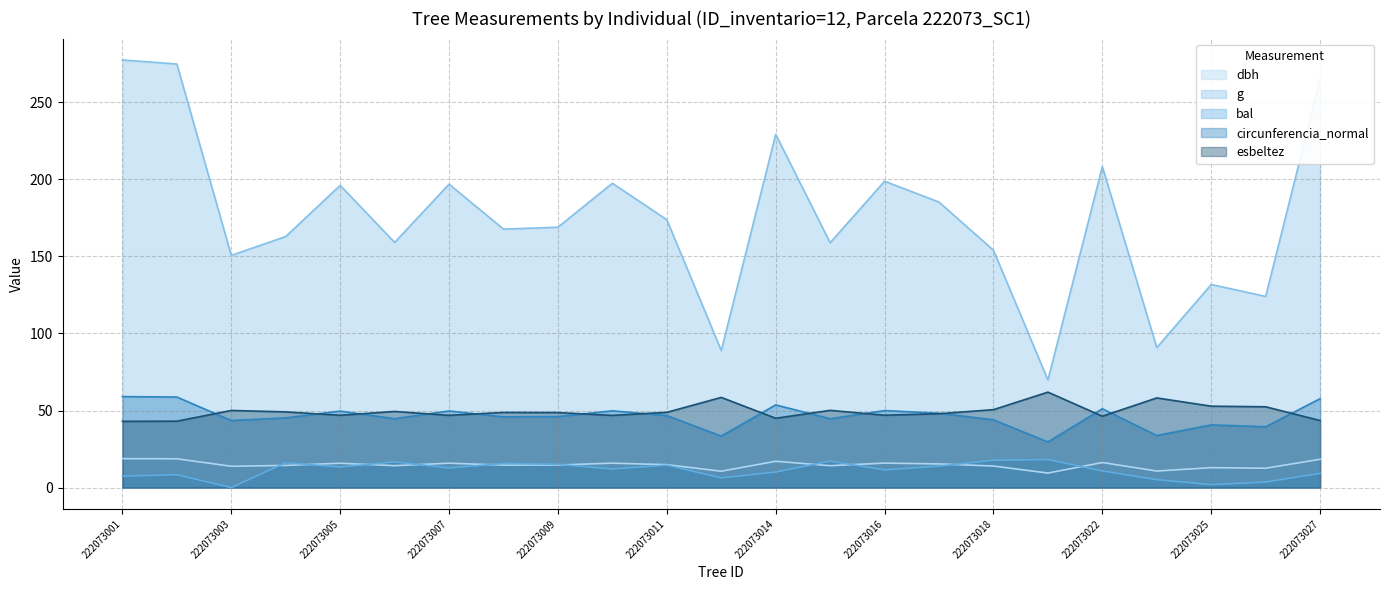

What is the difference between the second highest and minimum values in the bal series?

17.7